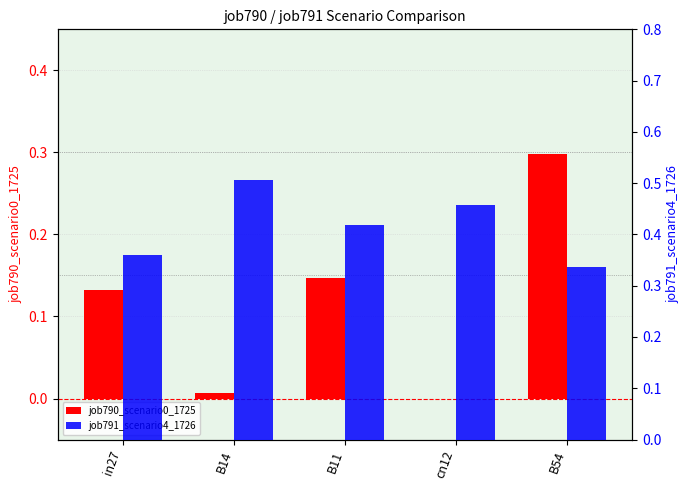

The value of job791_scenario4_1726 at cn12 is 0.1. True or false?

False